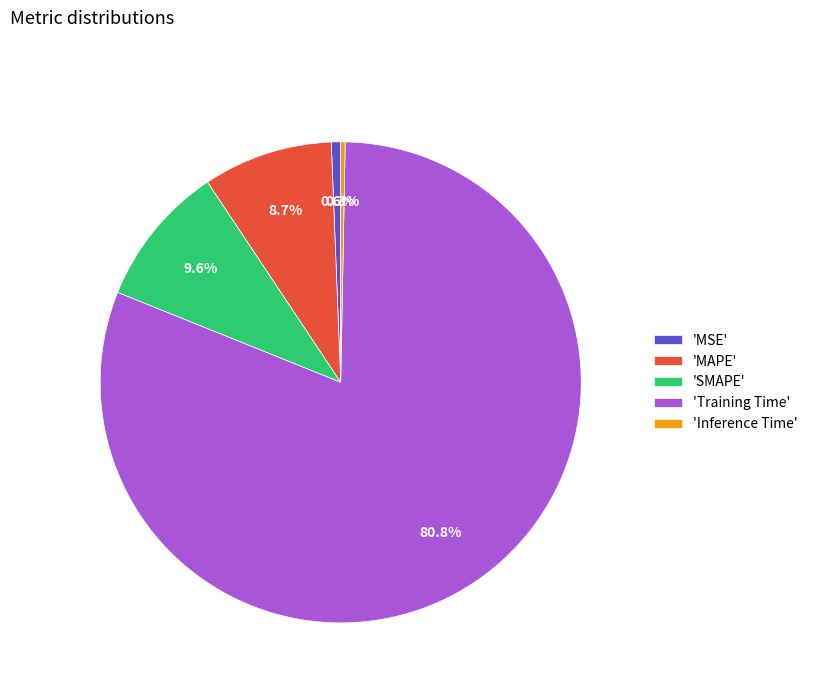

What is the total percentage of 'SMAPE' and 'MSE'?

10.2%